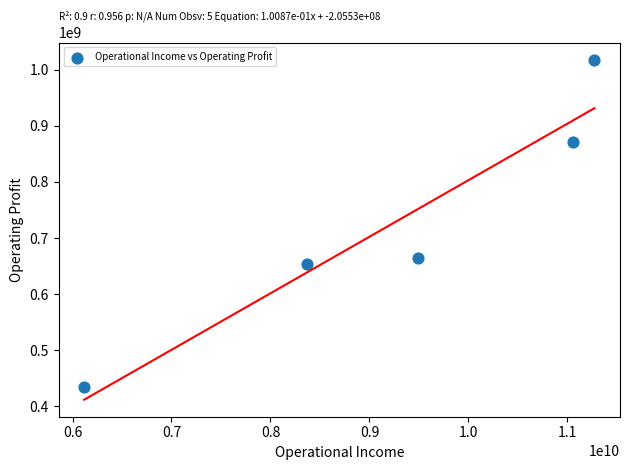

What is the range of Y values (max minus min)?

583921000